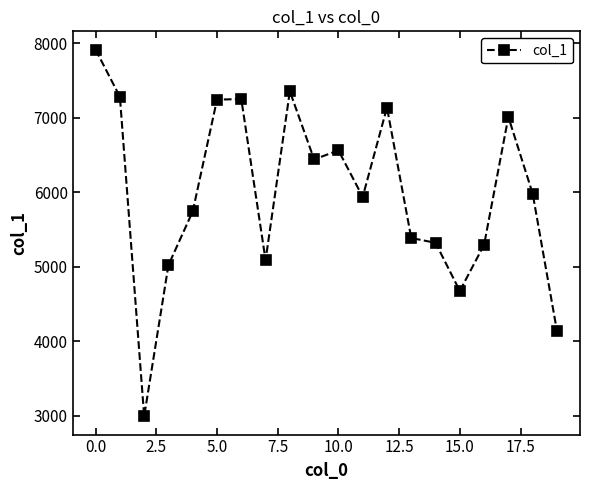

What is the value of the 12th point from the left?

5939